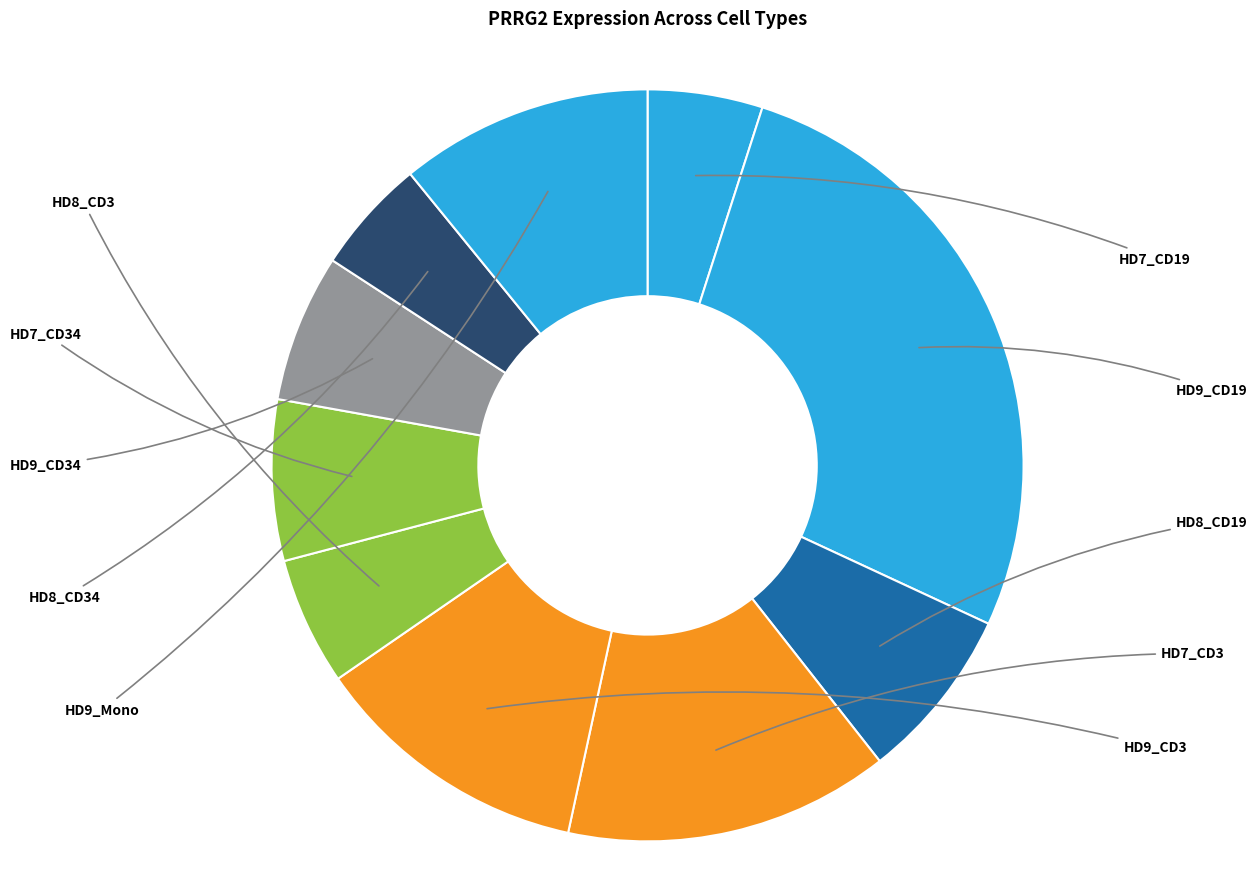

How many slices are in this pie chart?

10